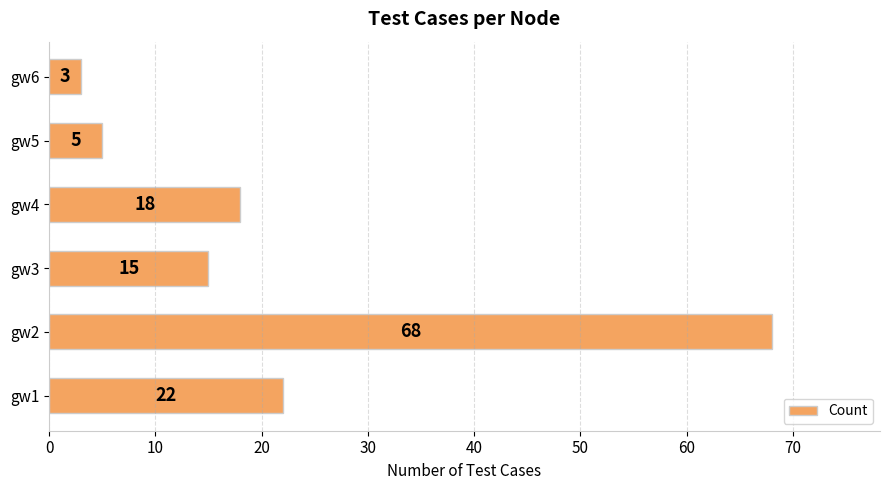

What is the difference between the maximum and minimum values?

65